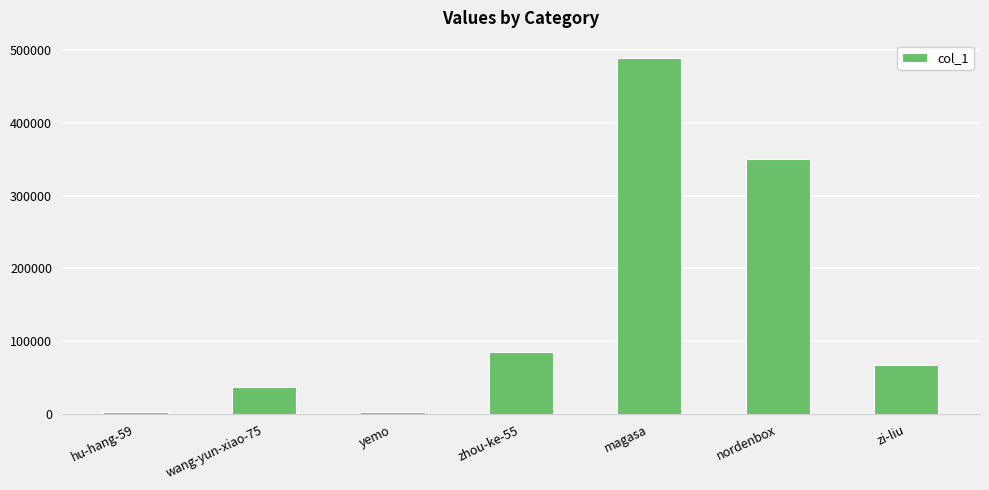

What is the label of the 2nd bar from the right?

nordenbox